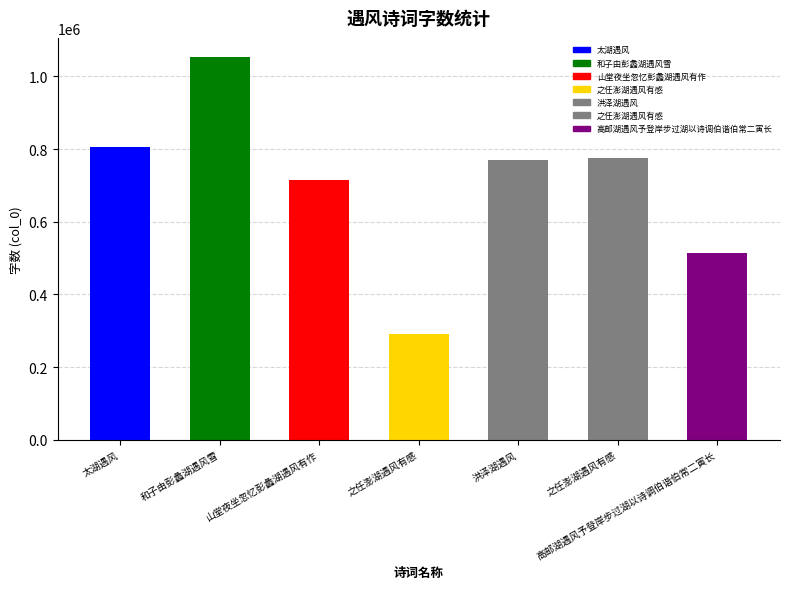

Reading left to right, list all the values displayed in this chart.

太湖遇风=804784	和子由彭蠡湖遇风雪=1053313	山堂夜坐忽忆彭蠡湖遇风有作=714998	之任澎湖遇风有感=290488	洪泽湖遇风=770303	之任澎湖遇风有感=775797	高邮湖遇风予登岸步过湖以诗调伯谐伯常二寅长=514728